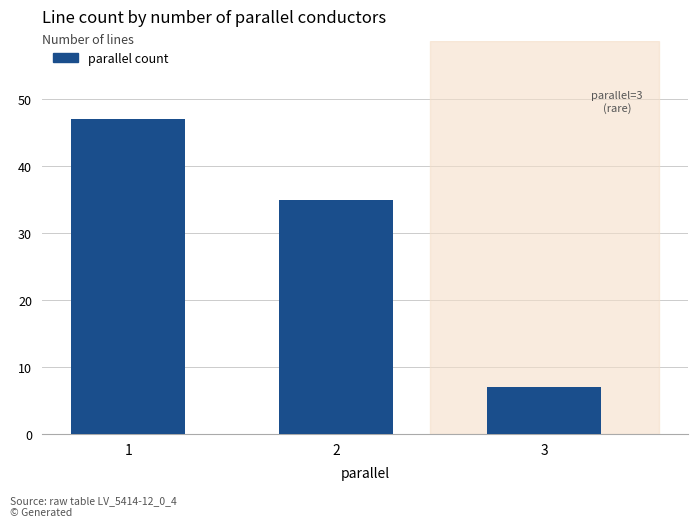

At which label does the data first exceed 35?

1